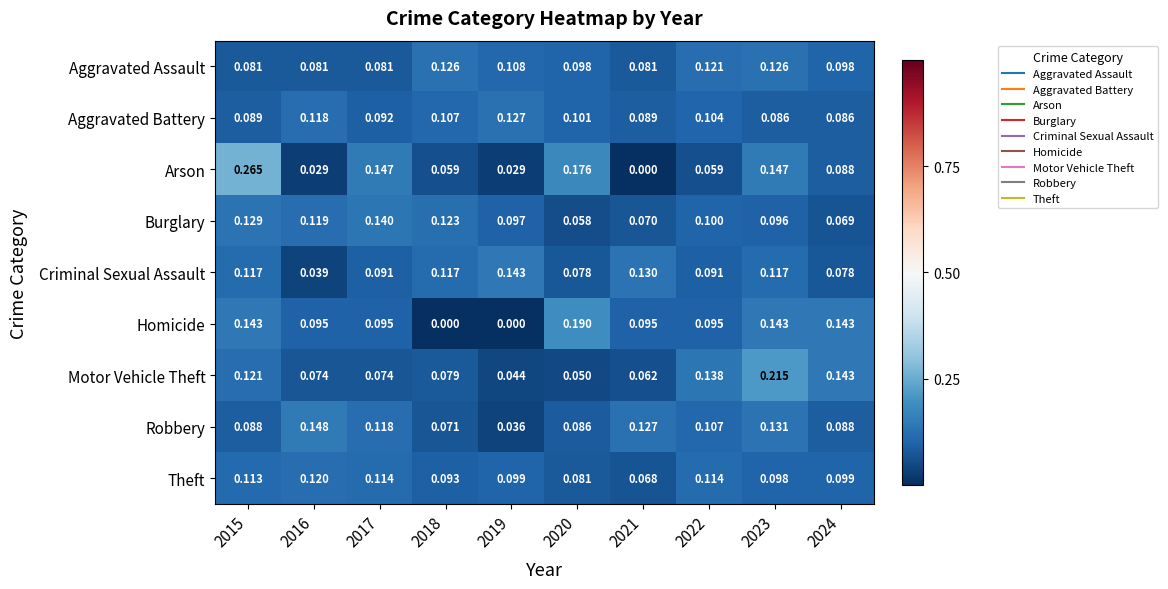

Is the value of Aggravated Battery at 2023 greater than the value of Arson at 2017?

No